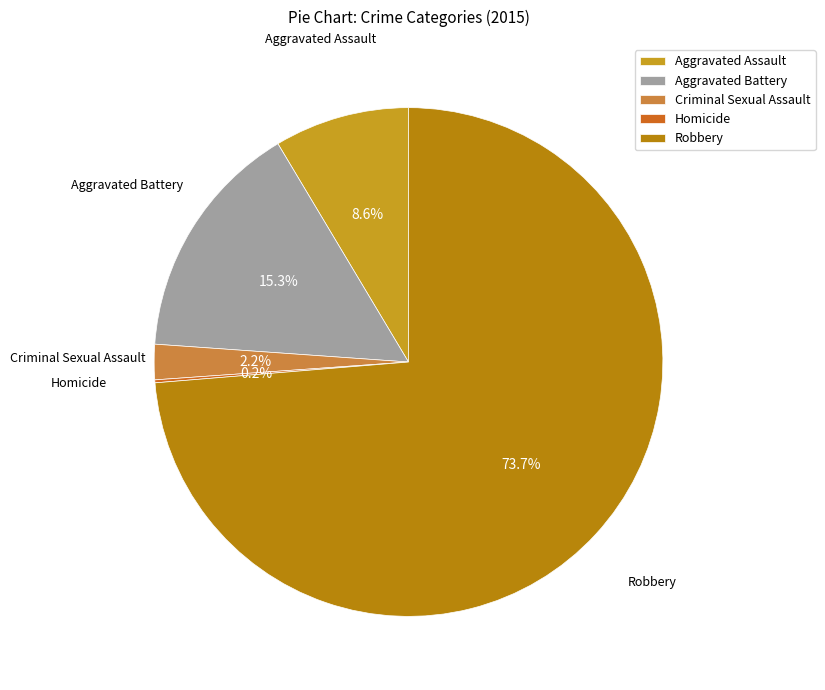

What percentage do Aggravated Assault and Robbery together represent?

82.3%